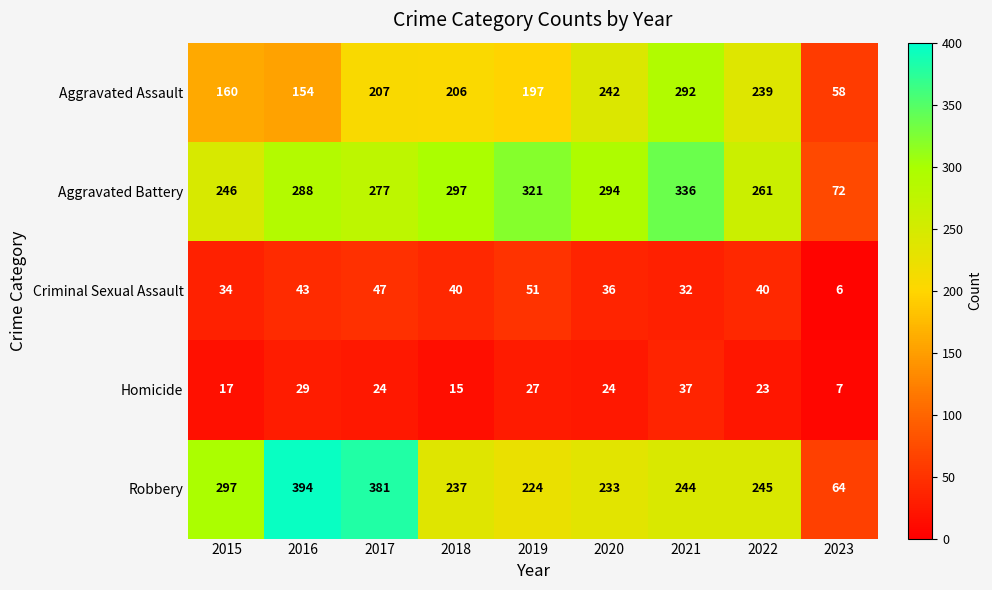

At which label is Aggravated Battery closest to 204?

2015